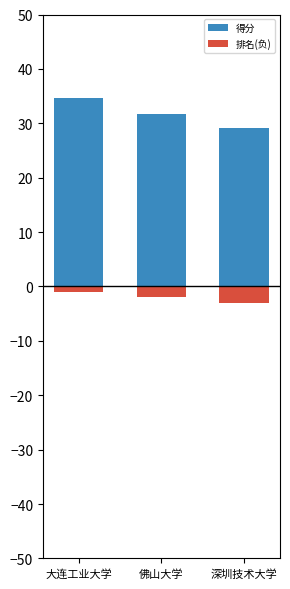

Count the number of data series in this chart.

2